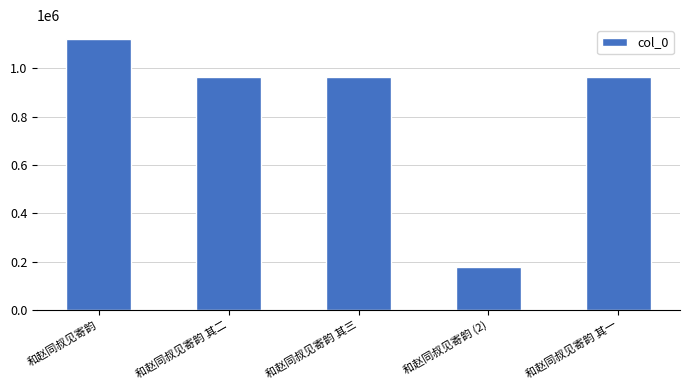

Which category has the lowest value across all series?

和赵同叔见寄韵 (2)